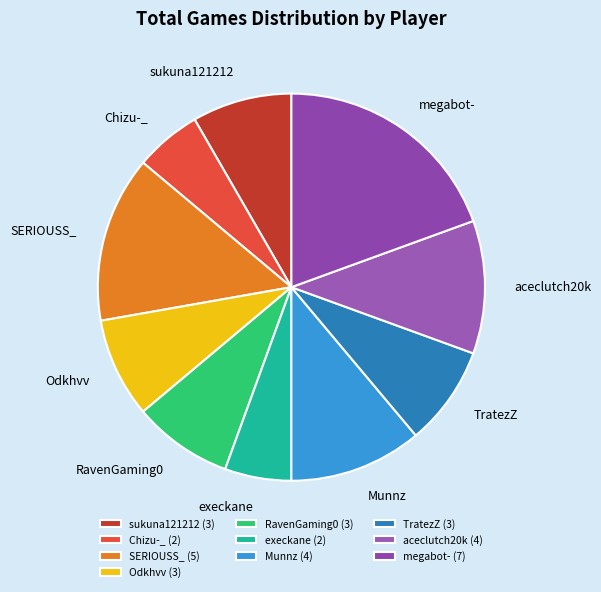

Which has a higher value, aceclutch20k or RavenGaming0?

aceclutch20k